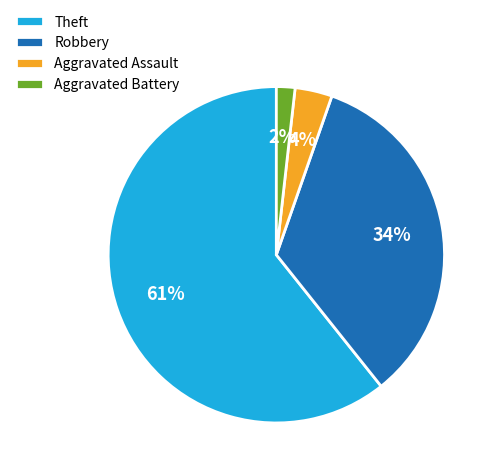

How many segments does this pie chart have?

4